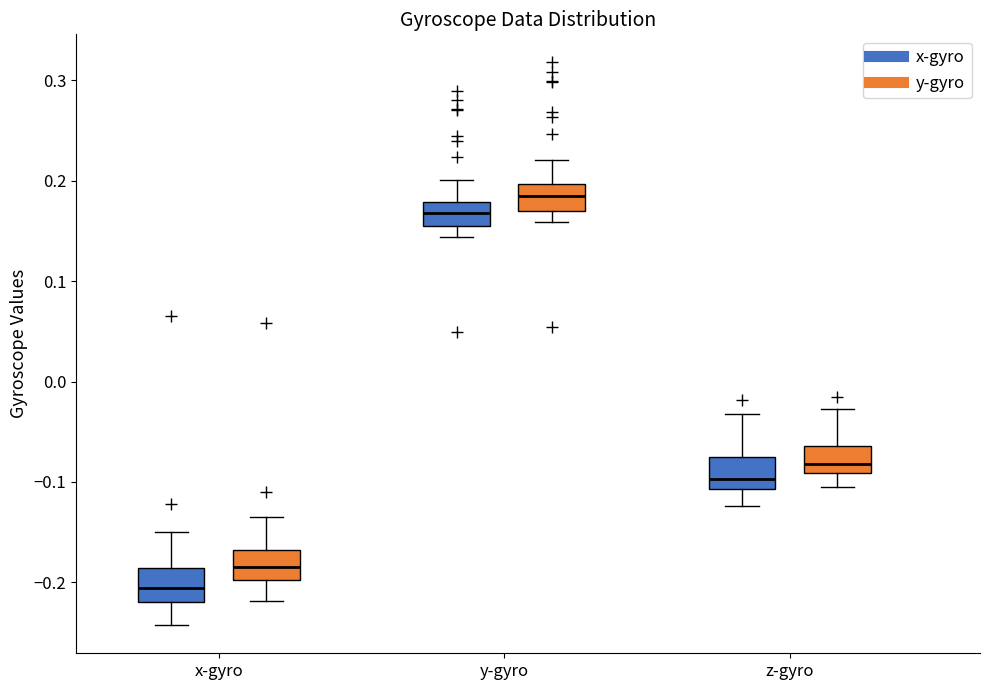

Where is the upper edge of the box for y-gyro (y-gyro) on the y-axis? The values are not printed on the chart, so give them approximately, as read against the axis.

0.20